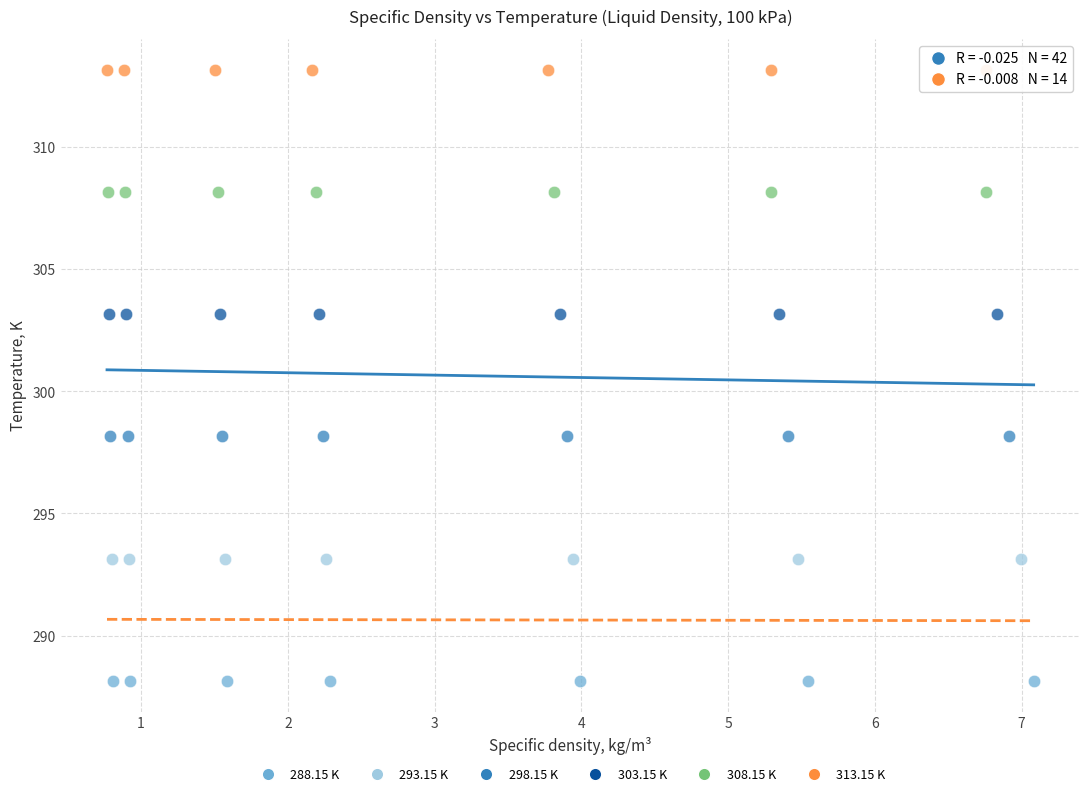

Which series reaches the minimum Y coordinate?

288.15 K